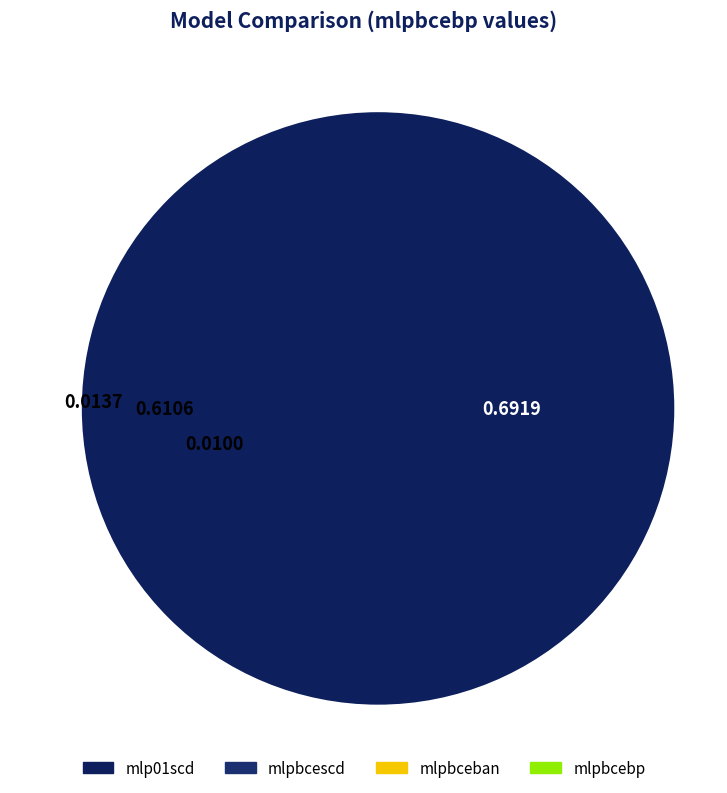

What is the smallest slice in the pie chart?

mlpbcebp